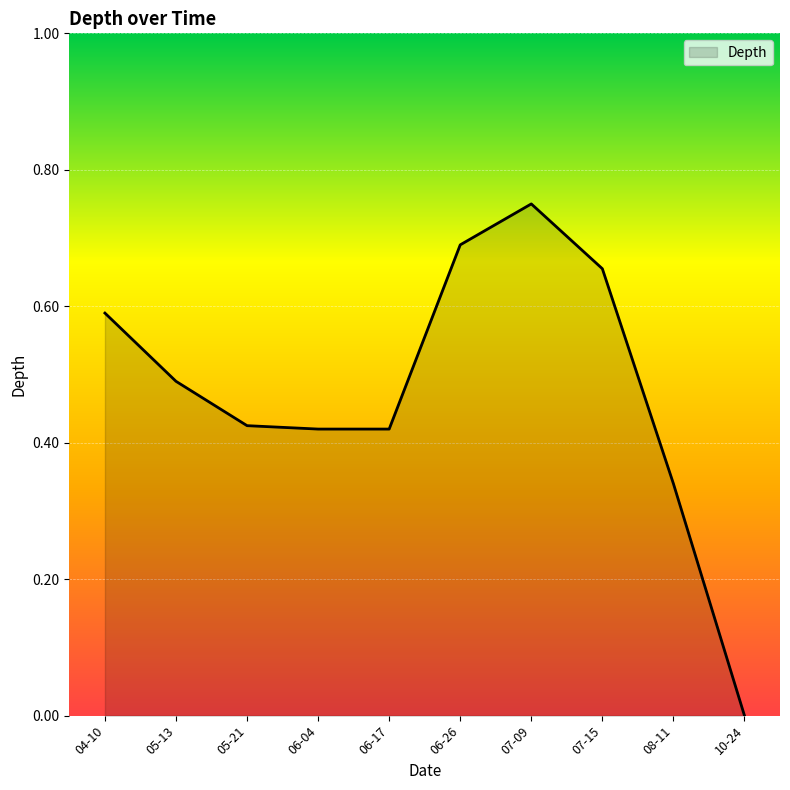

What position from the right is 06-17?

6